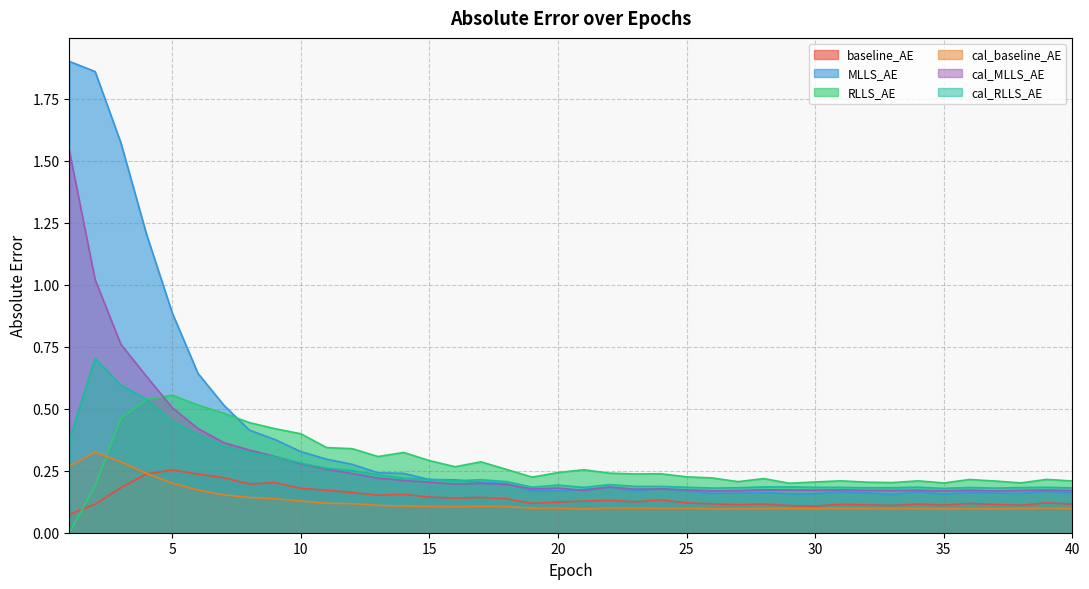

Is the value of cal_MLLS_AE at 13 greater than the value of cal_baseline_AE at 12?

Yes